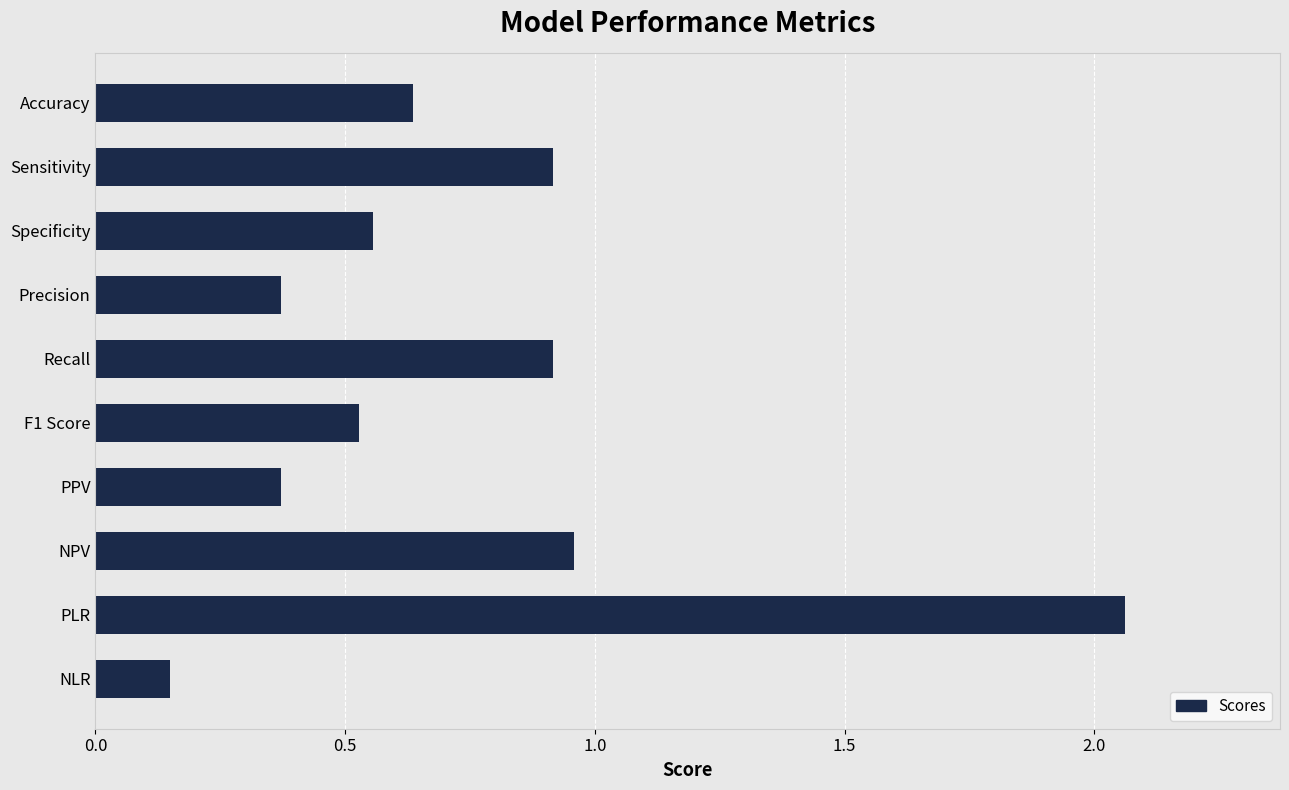

Is it true that the value at Sensitivity is 0.9?

True